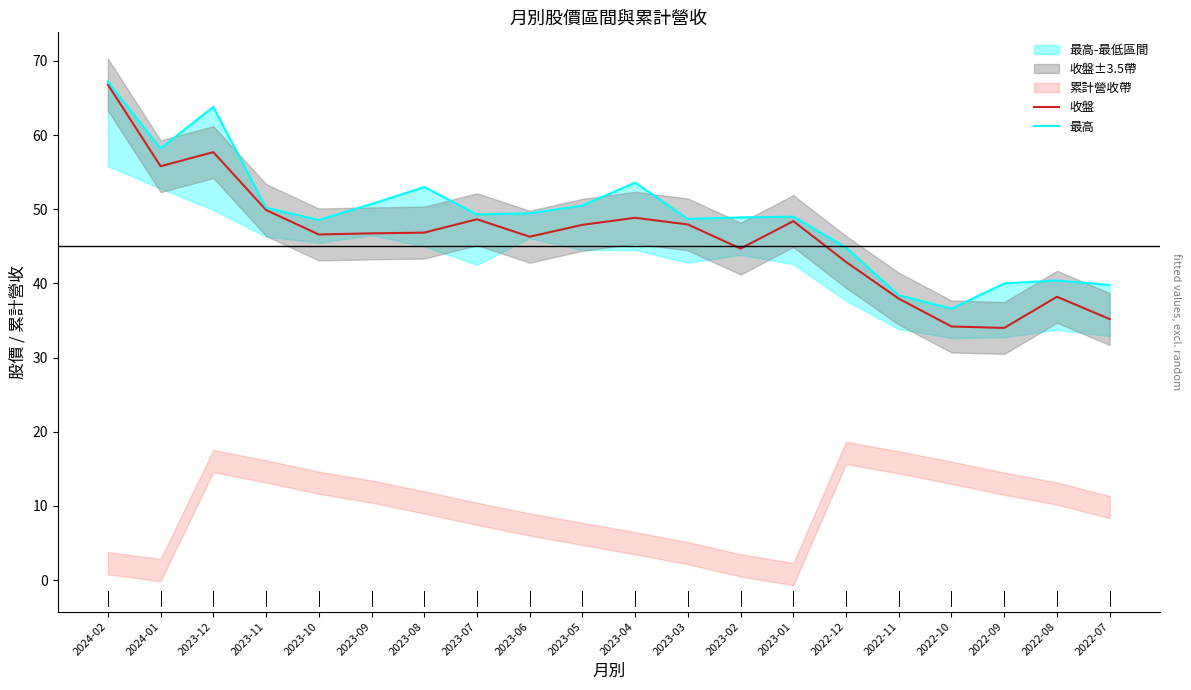

True or false: 最高 has more than 1 points higher than both neighbors.

True